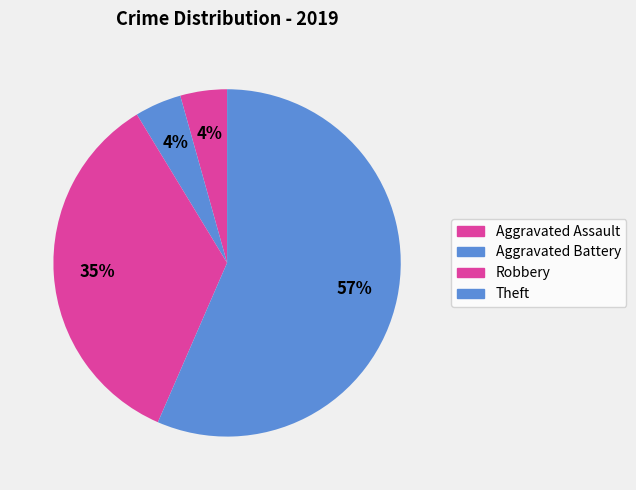

How many slices are in this pie chart?

4